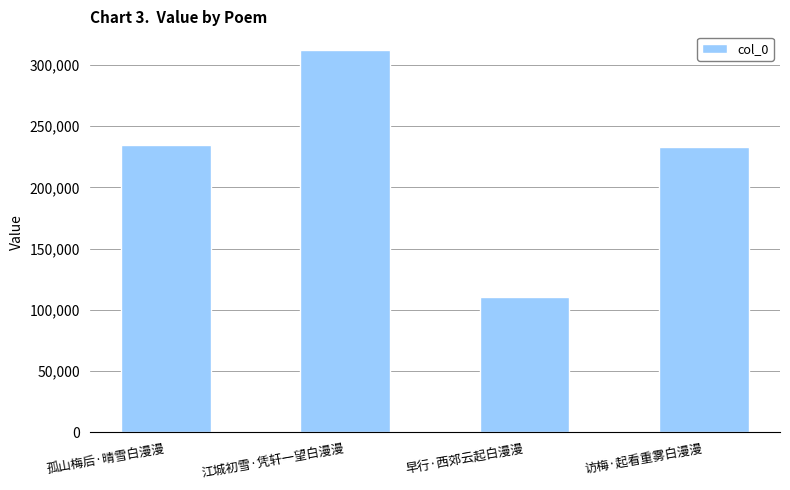

Which label corresponds to the largest value in the chart?

江城初雪·凭轩一望白漫漫